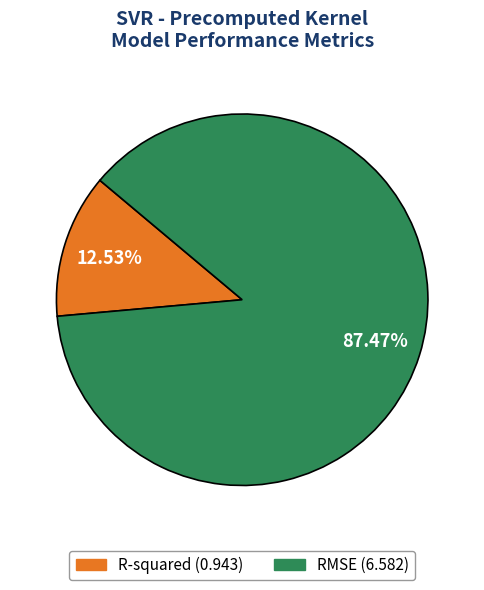

Does any single category account for the majority?

Yes